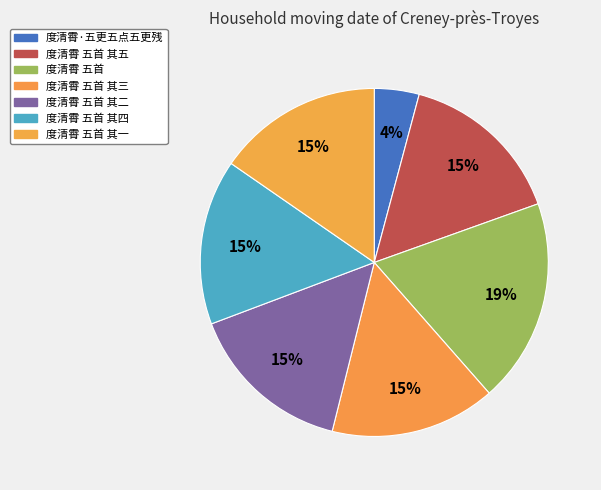

Is 度清霄 五首 其五 the majority of the pie?

No